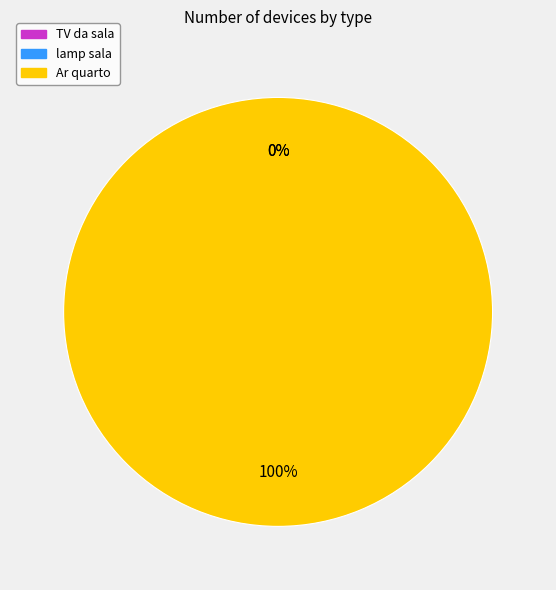

The TV da sala slice represents 6% of the pie. True or false?

False